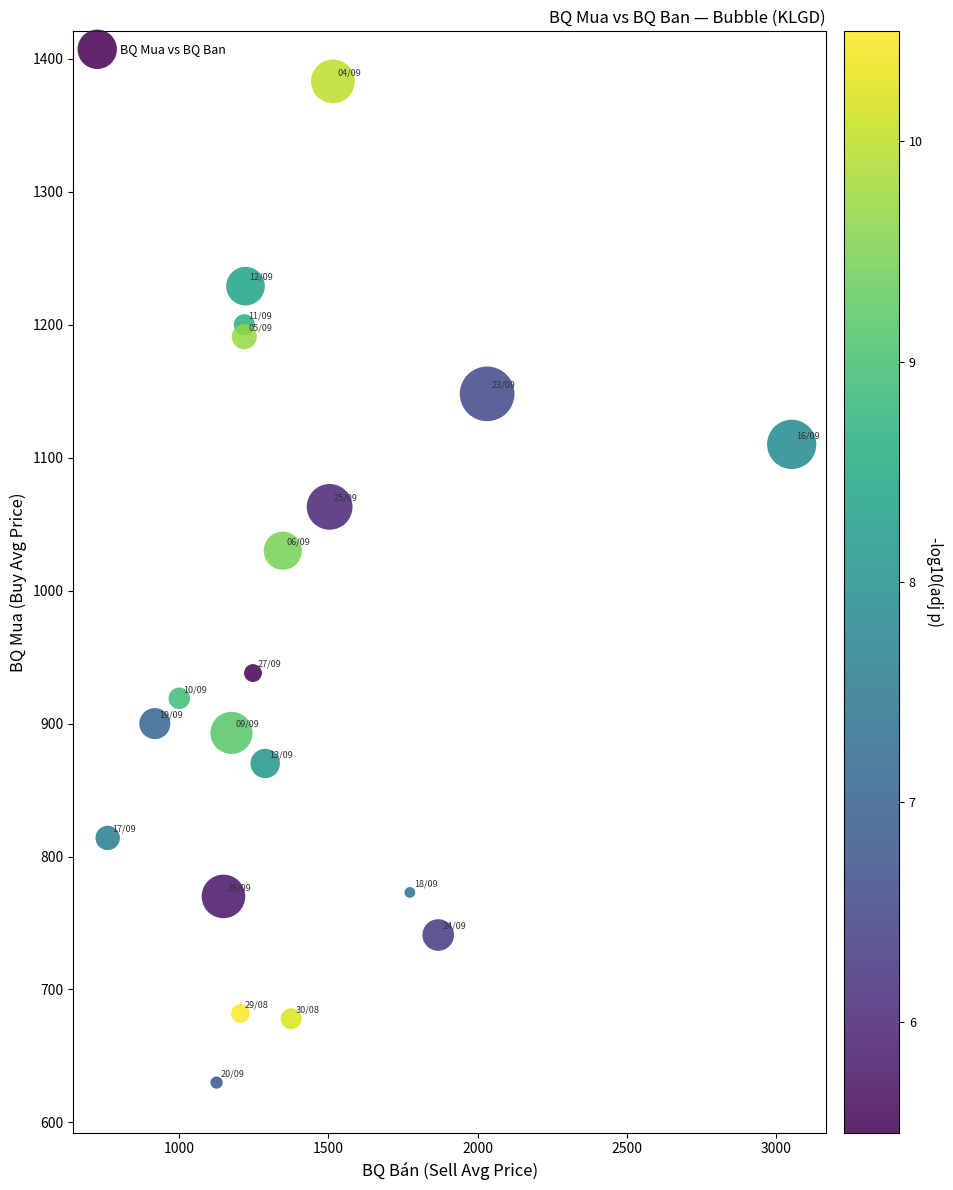

What is the range of Y values (max minus min)?

753